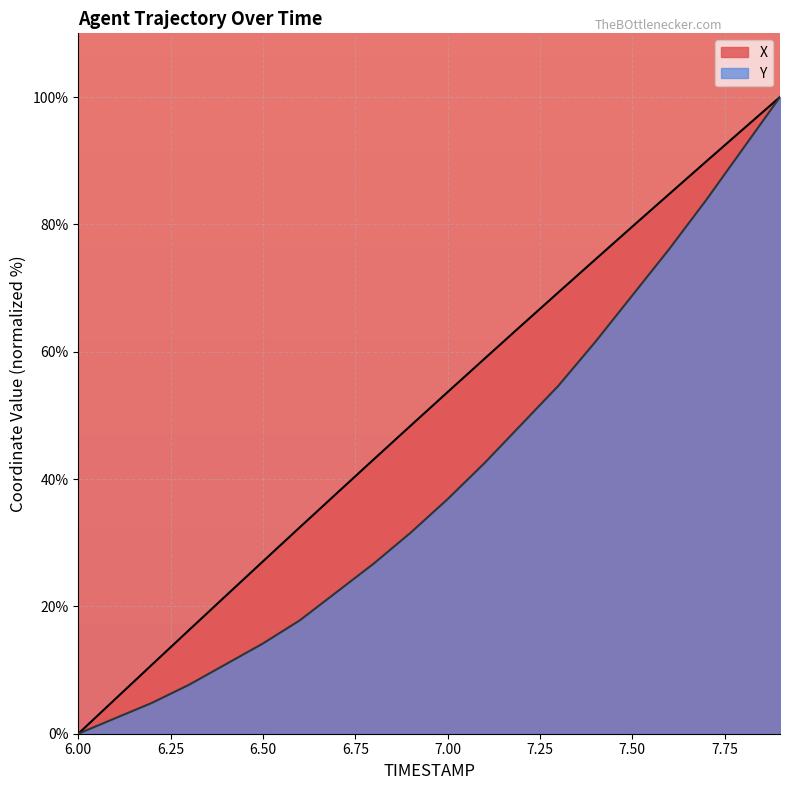

How many lines are shown in the chart?

2